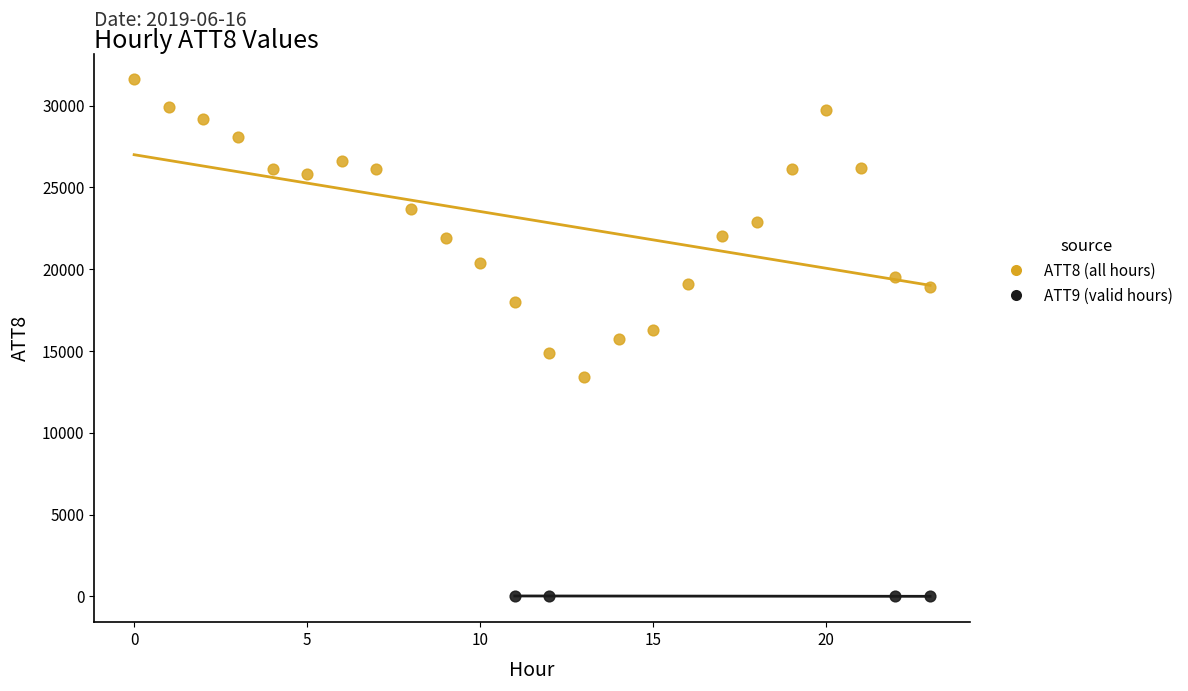

Which series reaches the minimum Y coordinate?

ATT9 (valid hours)